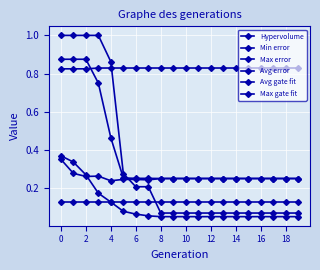

Does the chart have visible grid lines?

Yes